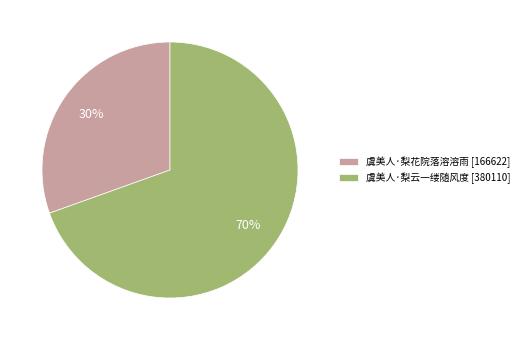

Between 虞美人·梨云一缕随风度 [380110] and 虞美人·梨花院落溶溶雨 [166622], which is larger?

虞美人·梨云一缕随风度 [380110]